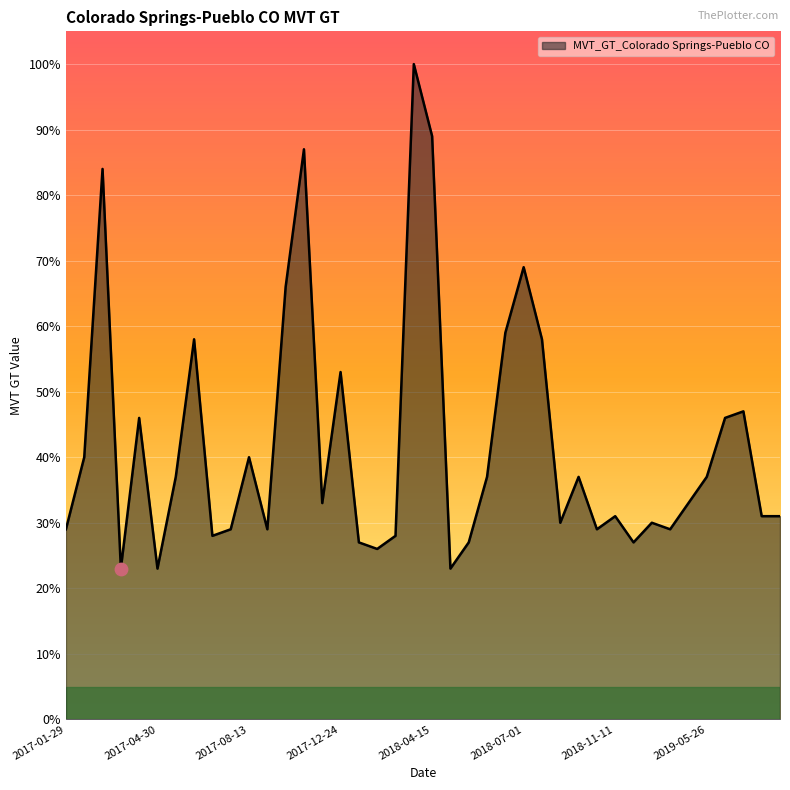

What is the greatest value displayed?

100